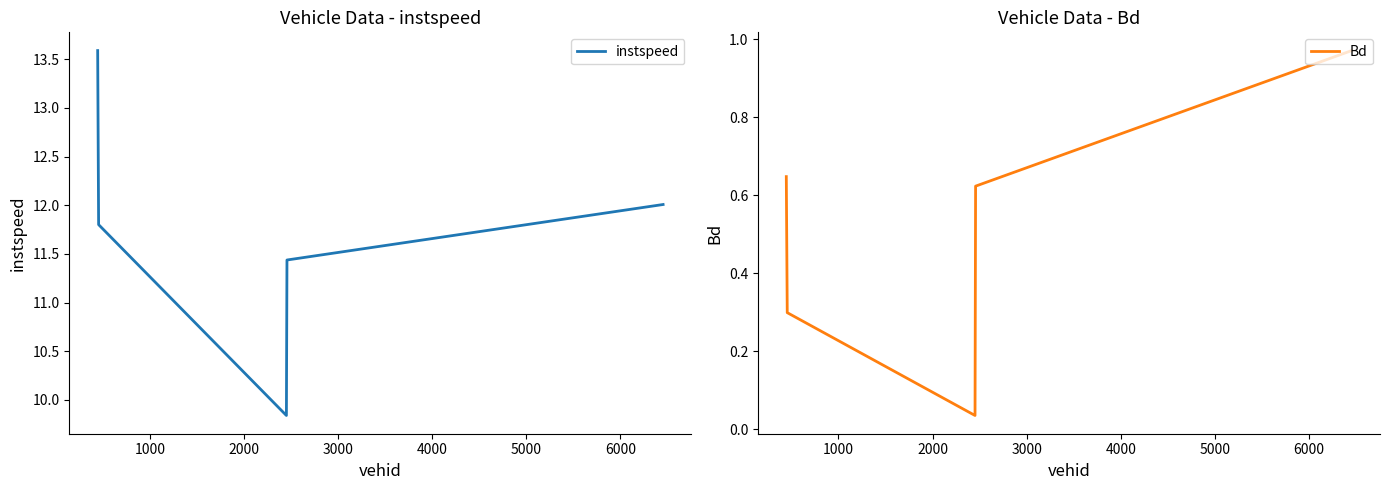

What is the maximum value for instspeed?

13.6